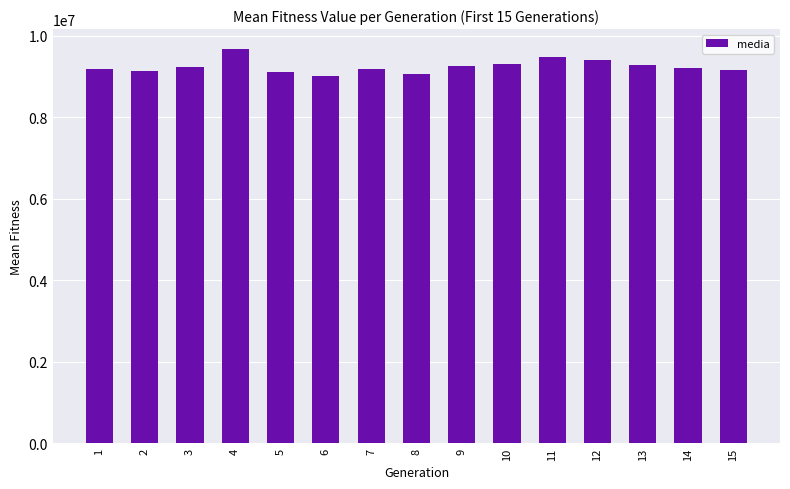

What is the value of the 8th bar from the left?

9062924.0